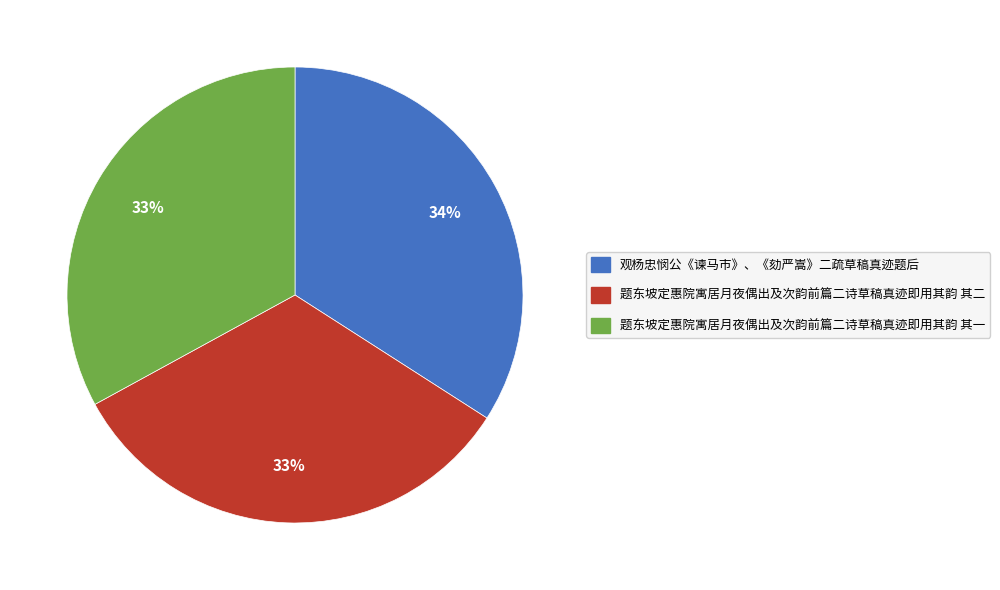

Which slice is the largest?

观杨忠悯公《谏马市》、《劾严嵩》二疏草稿真迹题后